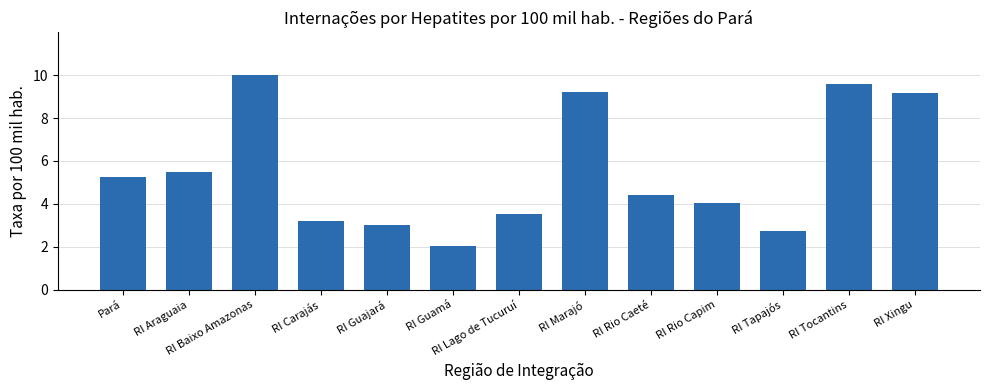

What is the change in value from RI Rio Capim to RI Xingu?

+5.2